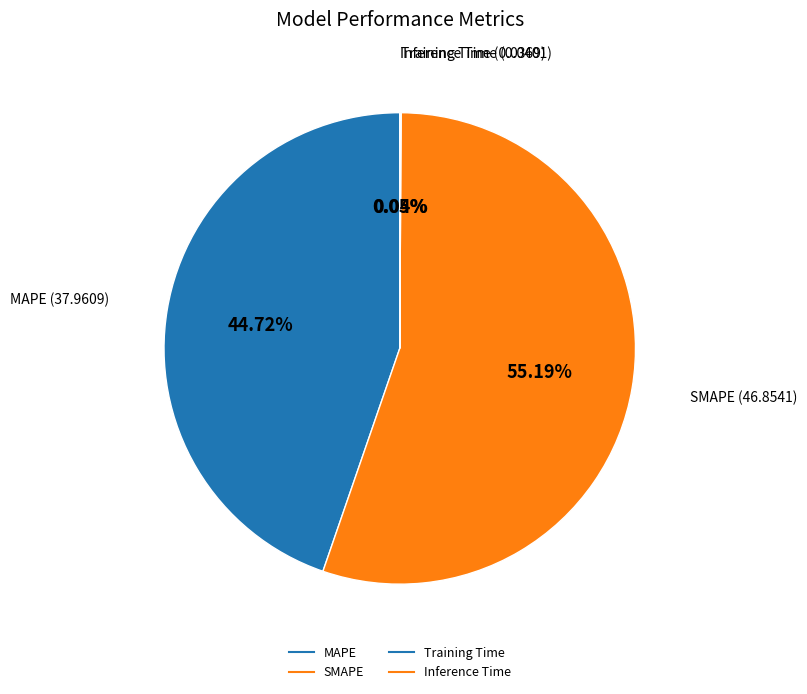

Which has a higher value, MAPE or Inference Time?

MAPE